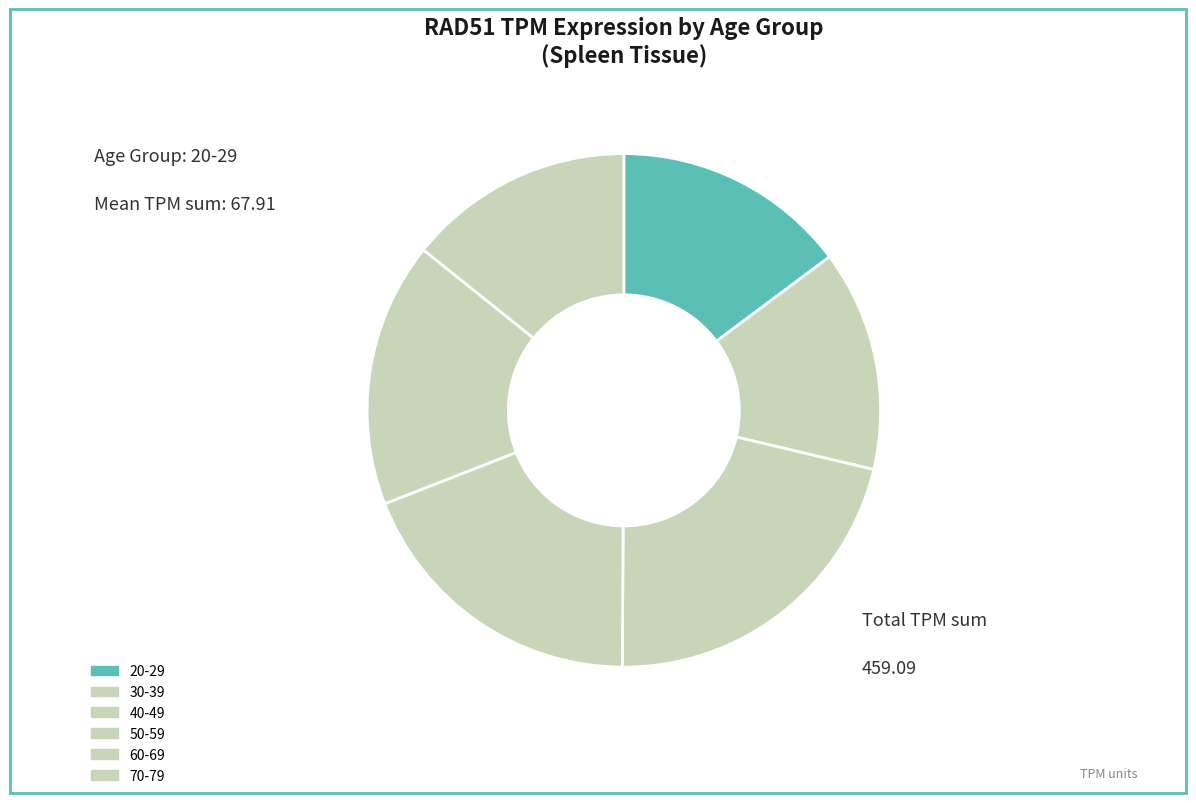

What is the smallest slice in the pie chart?

70-79